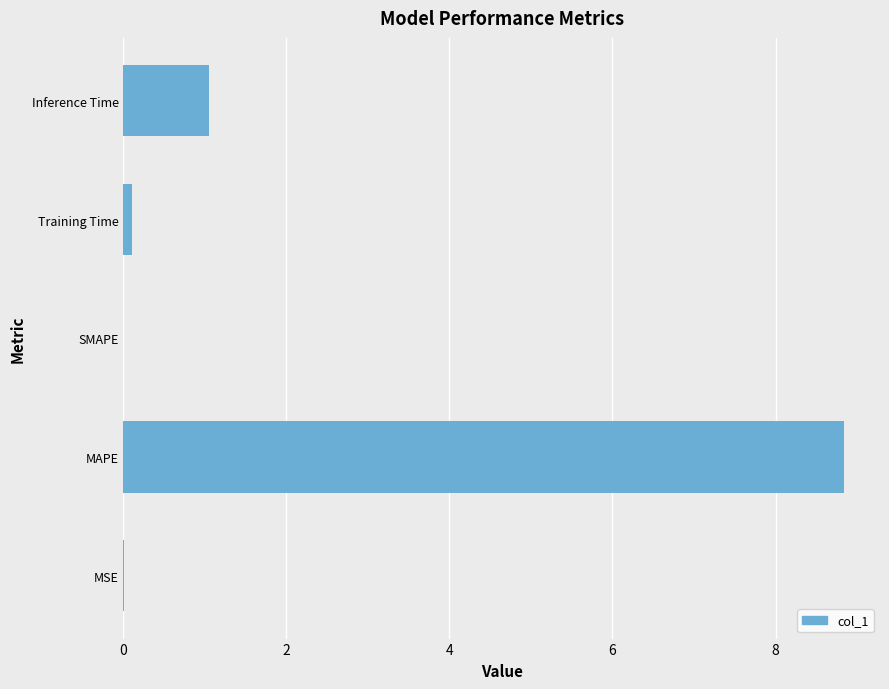

At which label is the value closest to 4?

Inference Time